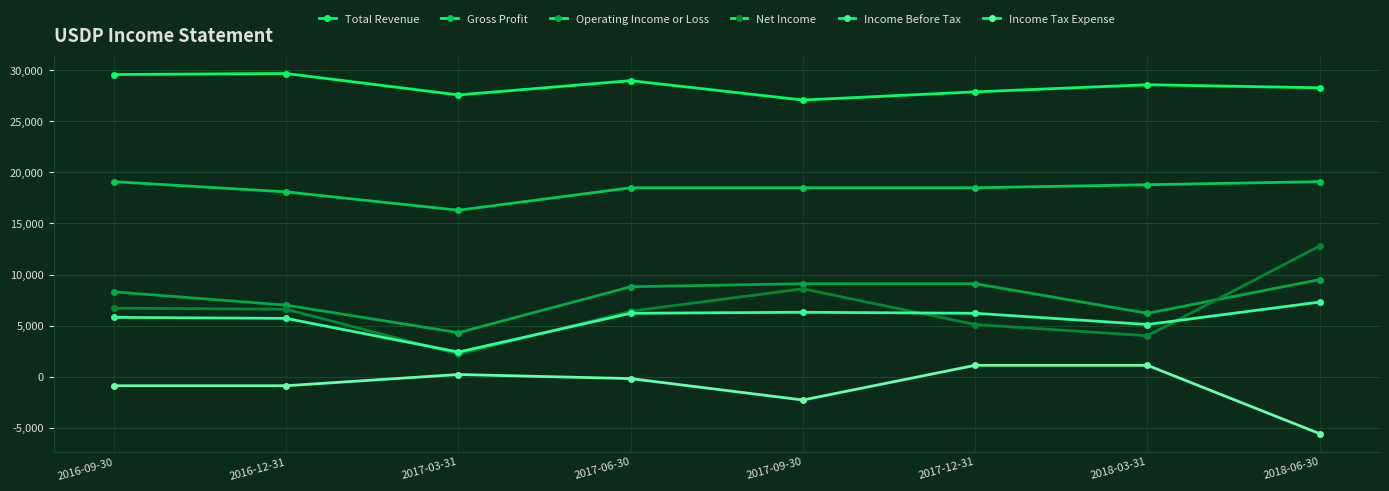

How many interior local valleys does the Net Income series have?

2